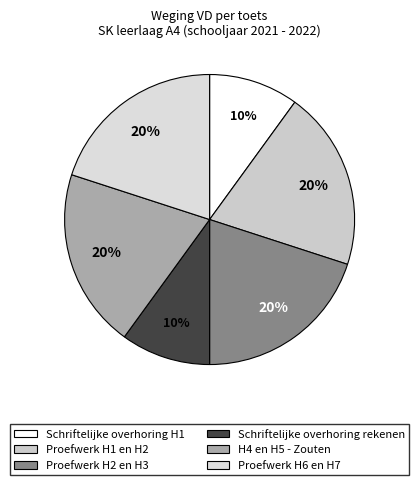

To the nearest percent, what is the combined percentage of Schriftelijke overhoring H1 and Proefwerk H2 en H3?

30%